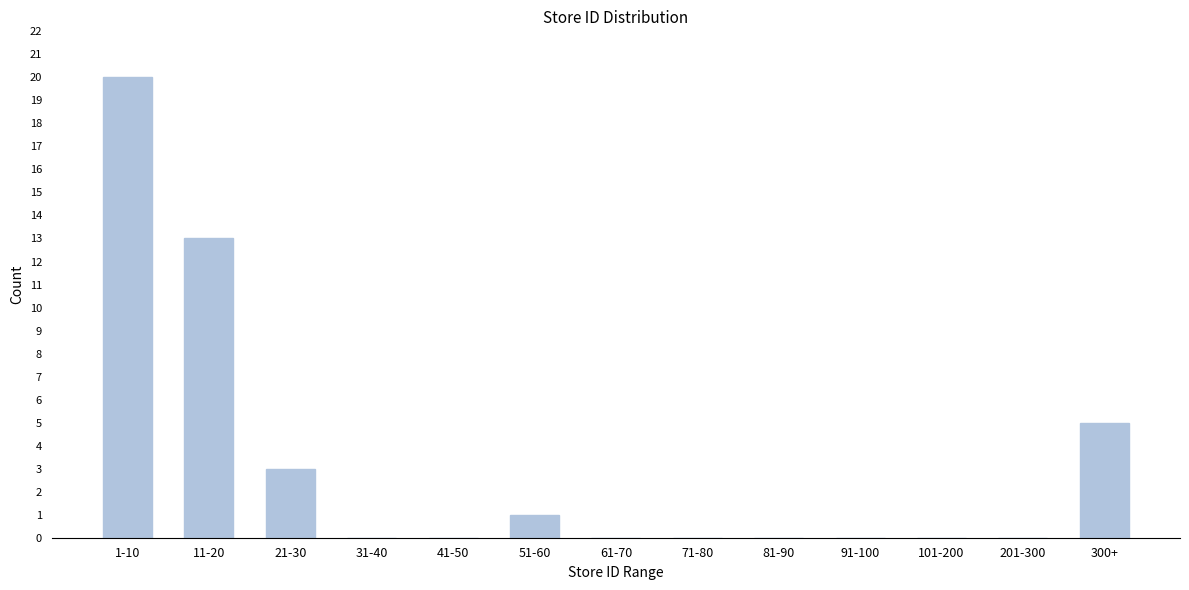

Reading left to right, what are all the values shown in this chart?

1-10=20	11-20=13	21-30=3	31-40=0	41-50=0	51-60=1	61-70=0	71-80=0	81-90=0	91-100=0	101-200=0	201-300=0	300+=5